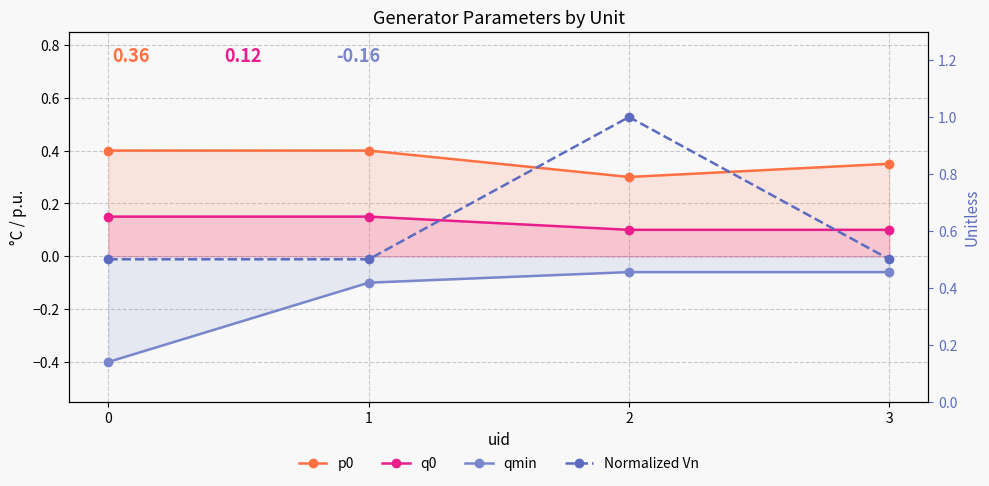

What are all the series names shown in the legend?

p0, q0, qmin, Normalized Vn